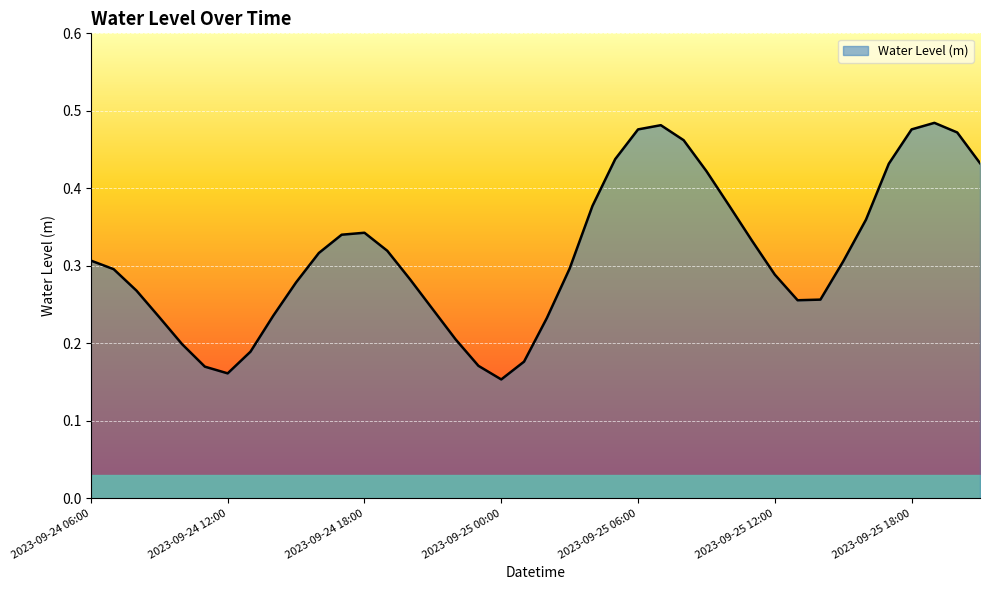

Does the chart have visible grid lines?

Yes